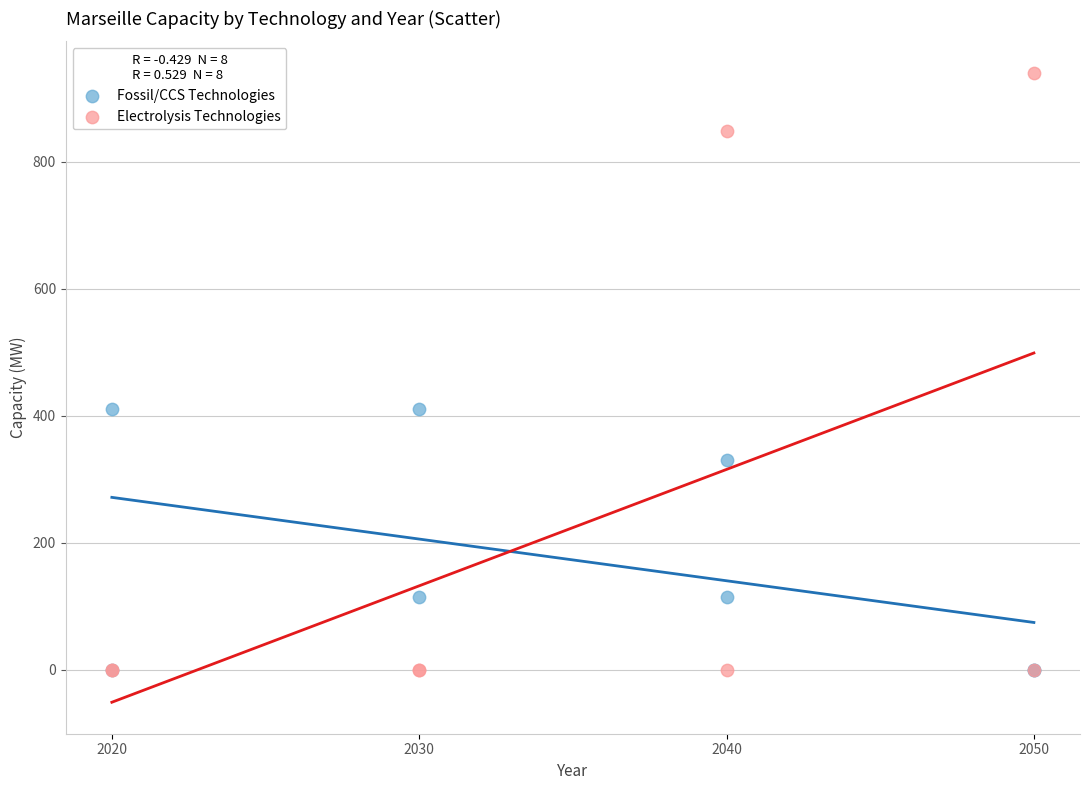

Which series reaches the maximum Y coordinate?

Electrolysis Technologies